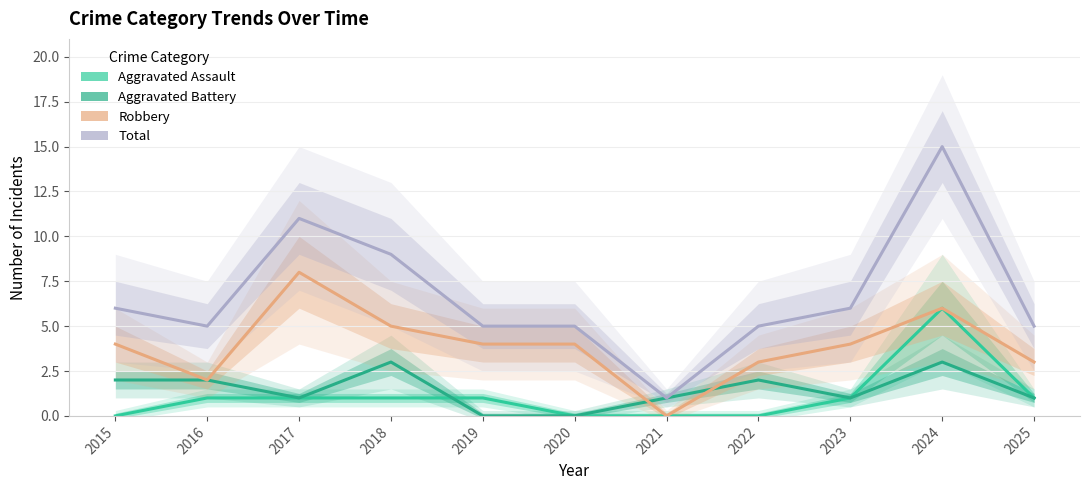

Reading left to right, list all the values displayed in this chart.

Aggravated Assault: 2015=0	2016=1	2017=1	2018=1	2019=1	2020=0	2021=0	2022=0	2023=1	2024=6	2025=1
Aggravated Battery: 2015=2	2016=2	2017=1	2018=3	2019=0	2020=0	2021=1	2022=2	2023=1	2024=3	2025=1
Robbery: 2015=4	2016=2	2017=8	2018=5	2019=4	2020=4	2021=0	2022=3	2023=4	2024=6	2025=3
Total: 2015=6	2016=5	2017=11	2018=9	2019=5	2020=5	2021=1	2022=5	2023=6	2024=15	2025=5